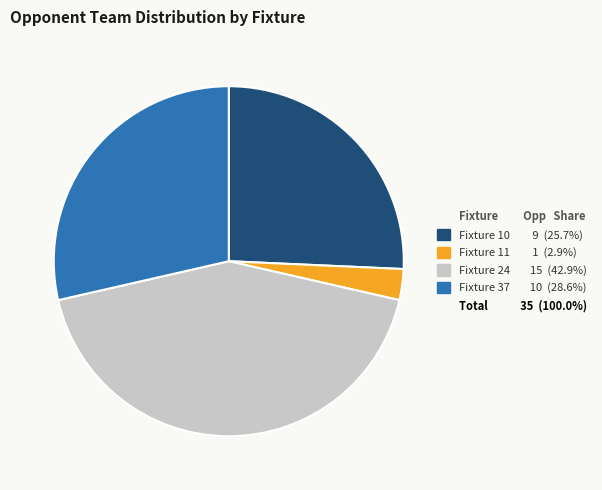

Is there any slice that represents more than half of the pie?

No